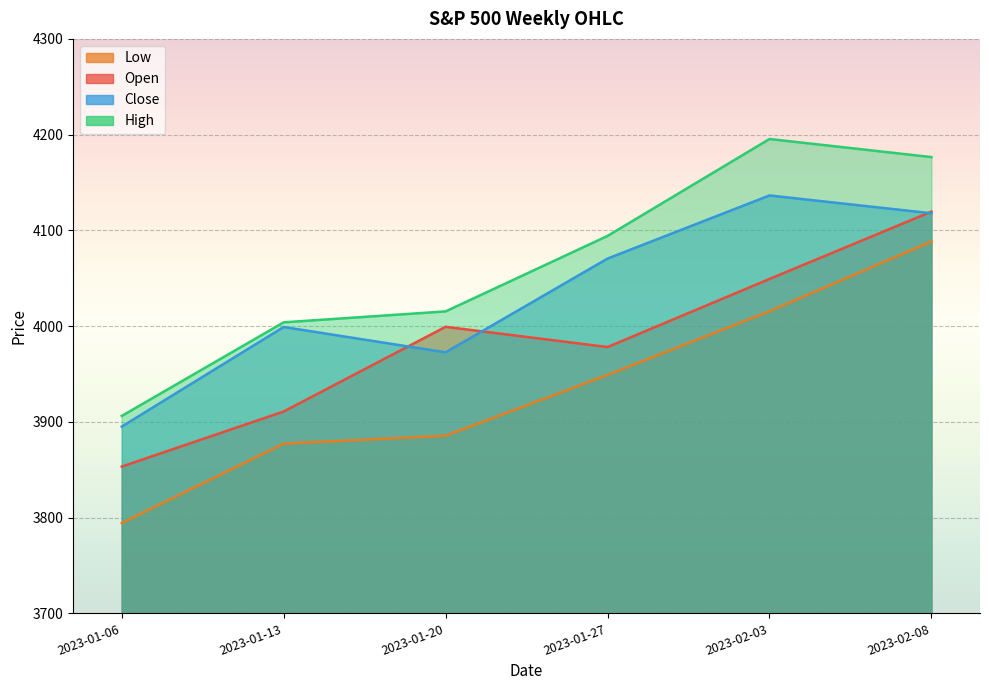

Reading left to right, extract all data points from this chart.

Open: 3853.3	3910.8	3999.3	3978.1	4049.3	4119.6
High: 3906.2	4003.9	4015.4	4094.2	4195.4	4176.5
Low: 3794.3	3877.3	3885.5	3949.1	4015.6	4088.4
Close: 3895.1	3999.1	3972.6	4070.6	4136.5	4117.9